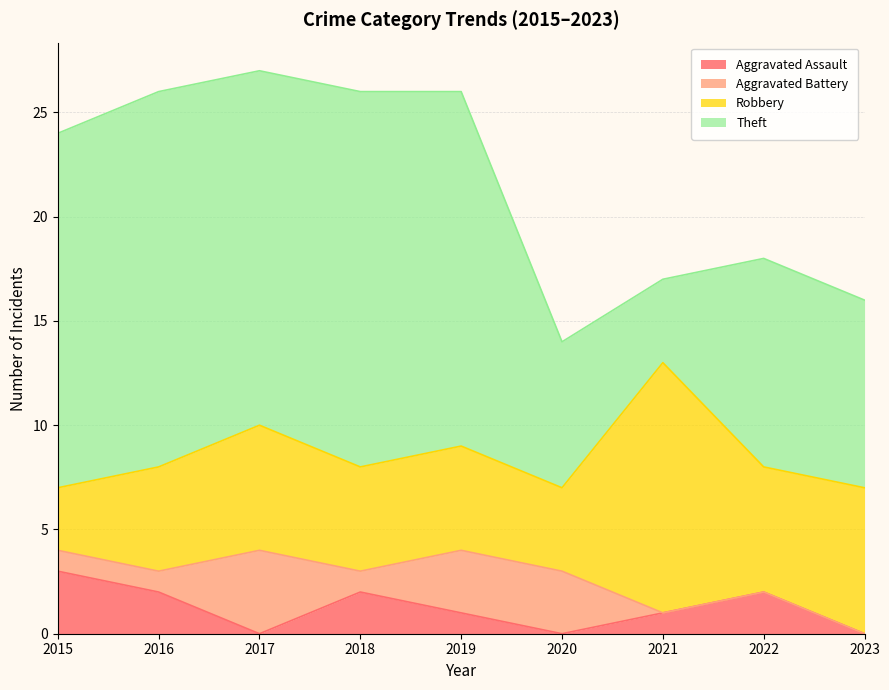

What is the value of the Theft point at the 4th from the left?

18